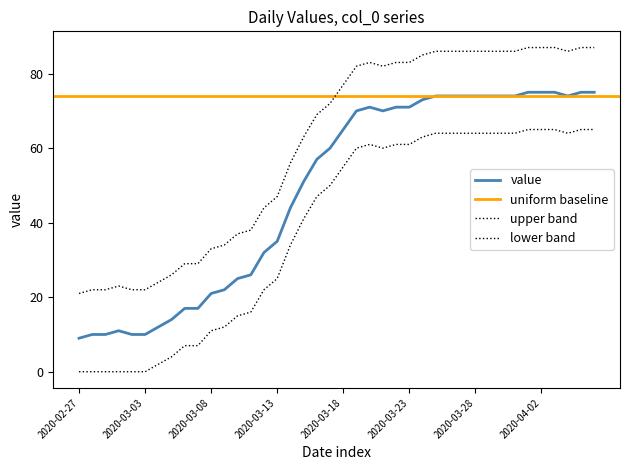

Where is the first local maximum?

2020-03-01